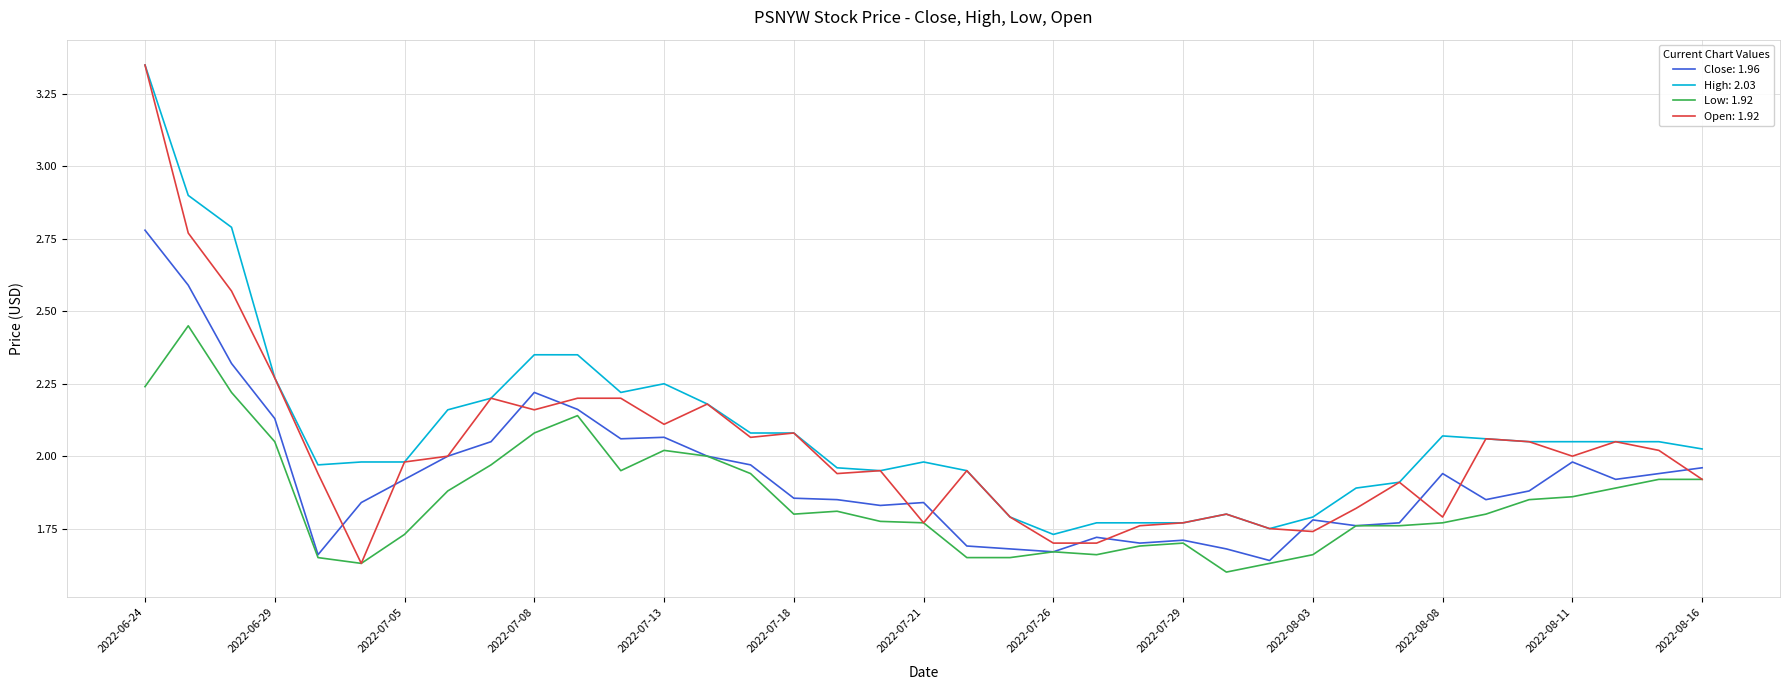

Does the chart display data point markers on the line(s)?

No